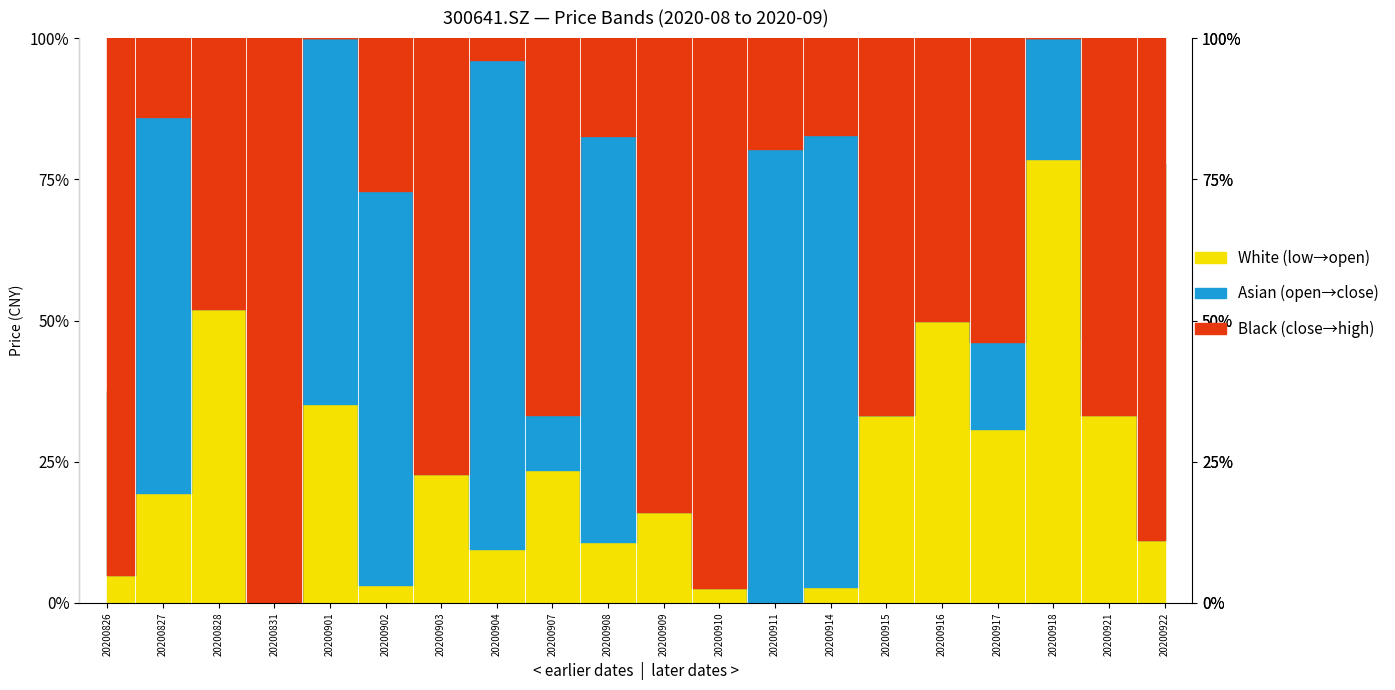

At which label does close reach its peak?

20200908